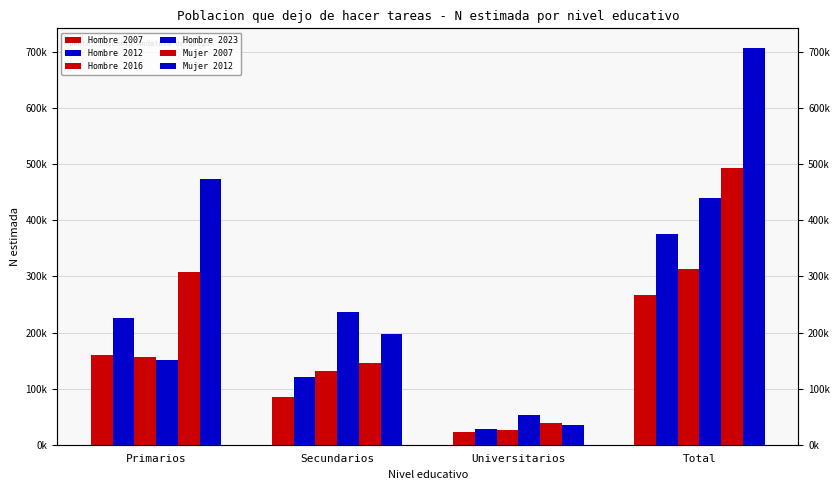

Is it true that Mujer 2007 equals 71222 at Secundarios?

False